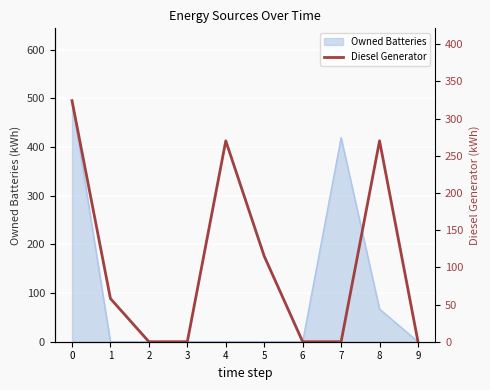

What is the sum of the values at 4 and 6?

270